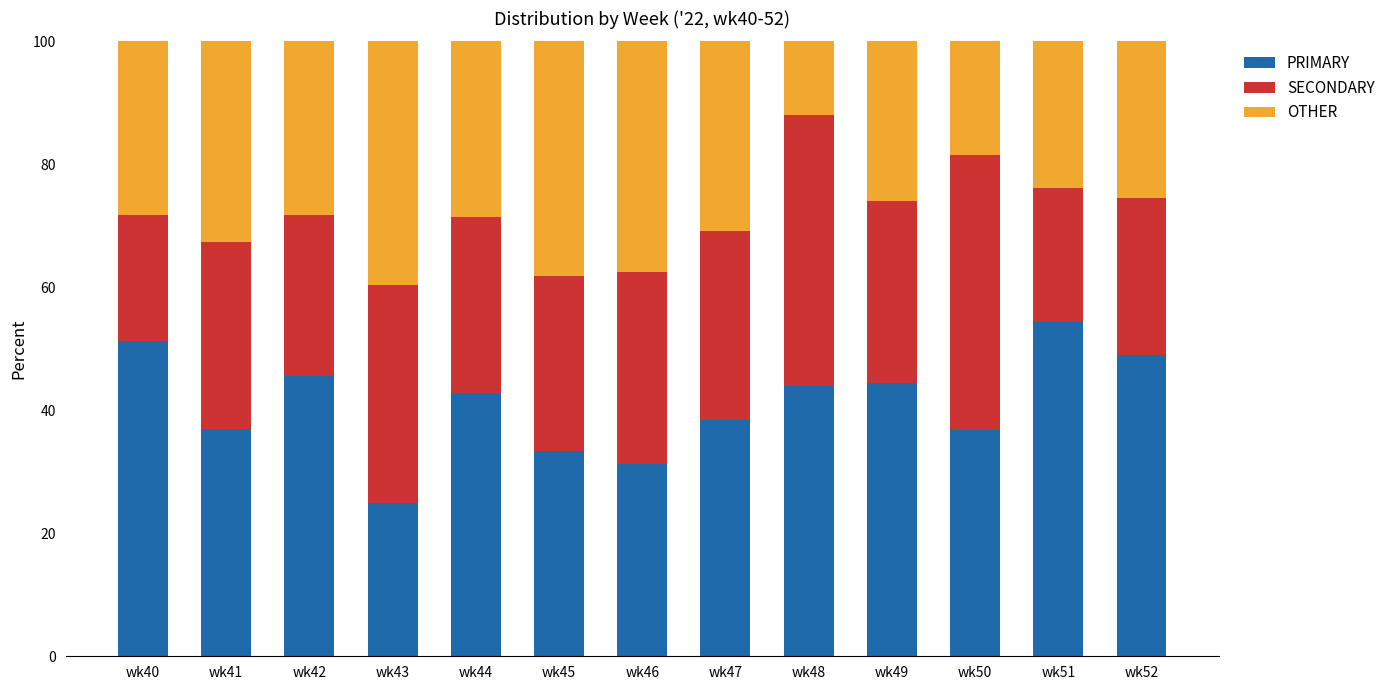

At which label does PRIMARY reach its minimum?

wk43